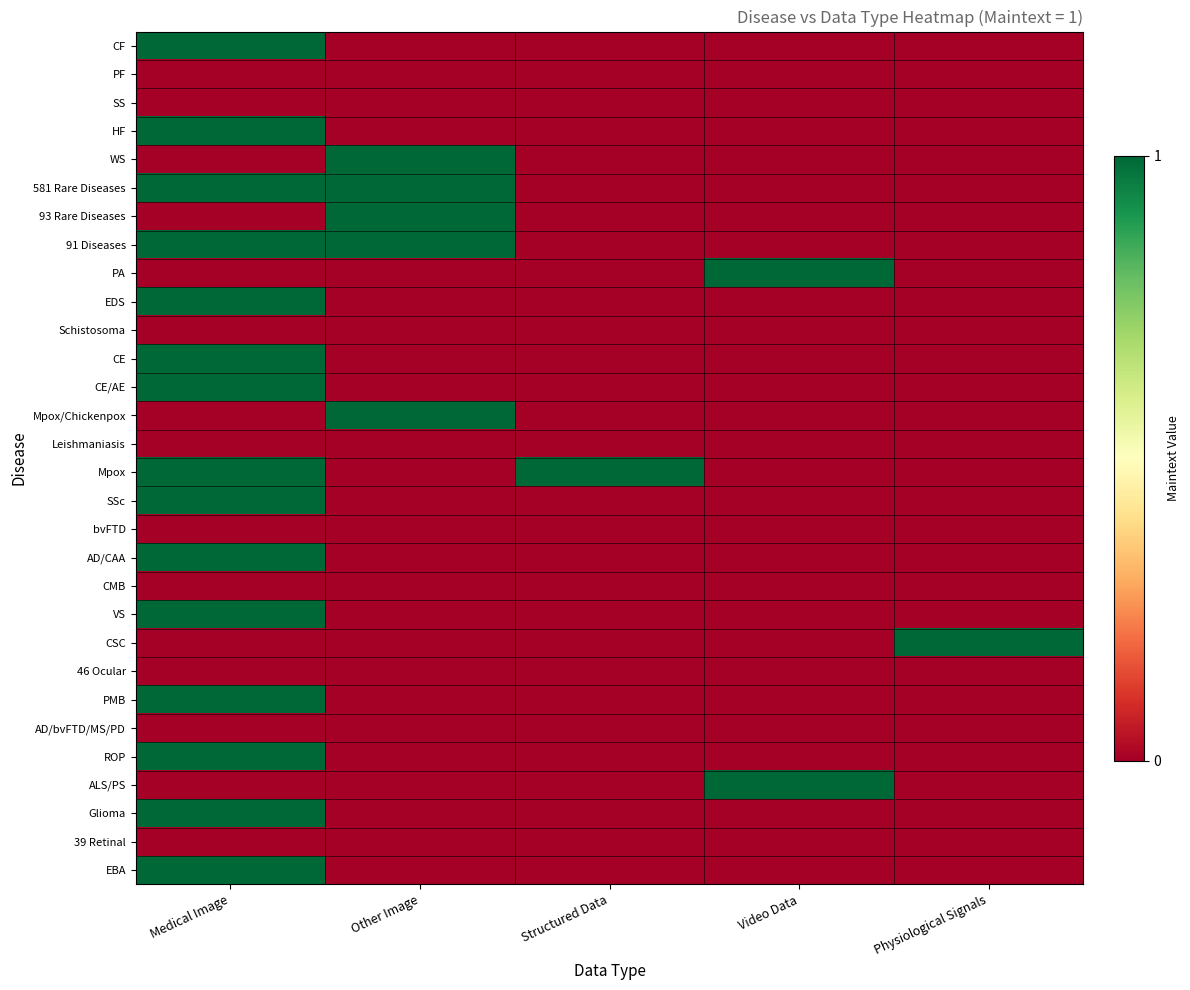

Which category has the highest value across all series?

Medical Image